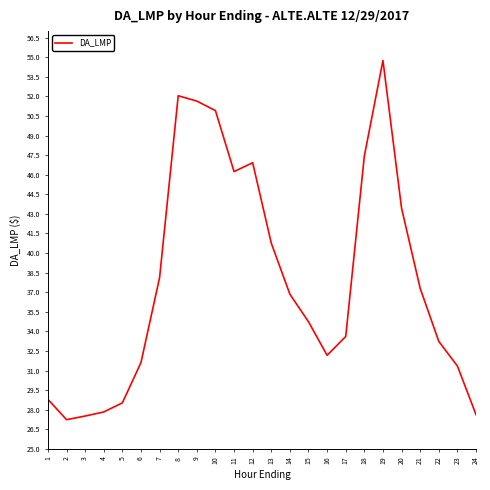

What is the difference between the second highest and second lowest values?

24.5